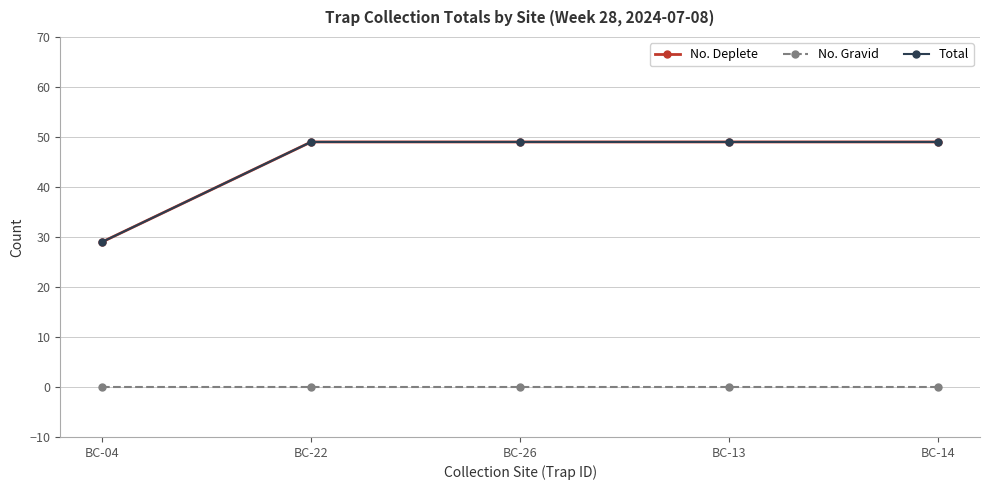

How many lines are shown in the chart?

3